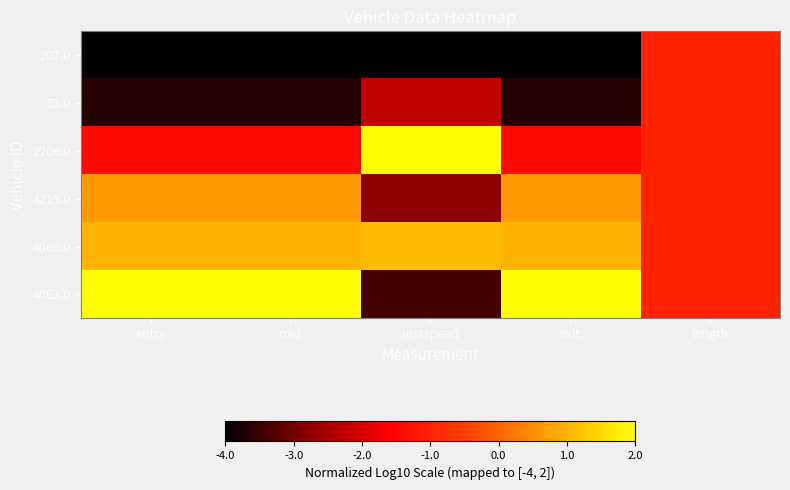

At how many categories does at least one series exceed -1?

4